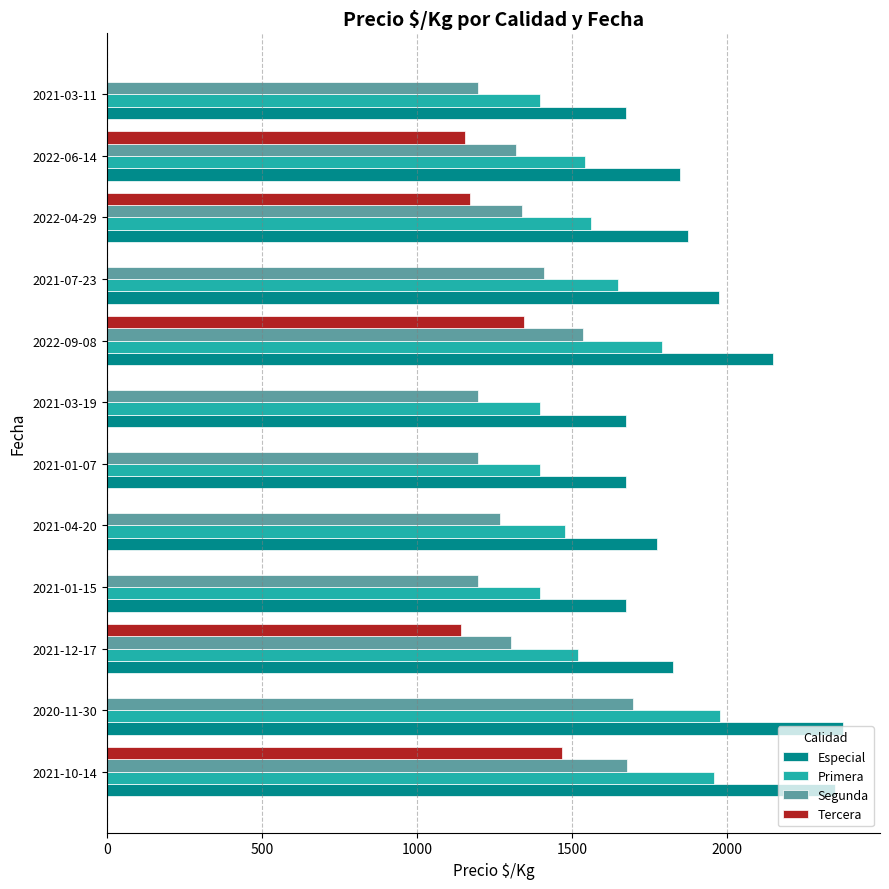

Between 2022-06-14 and 2021-03-11, which series saw the biggest shift?

Tercera